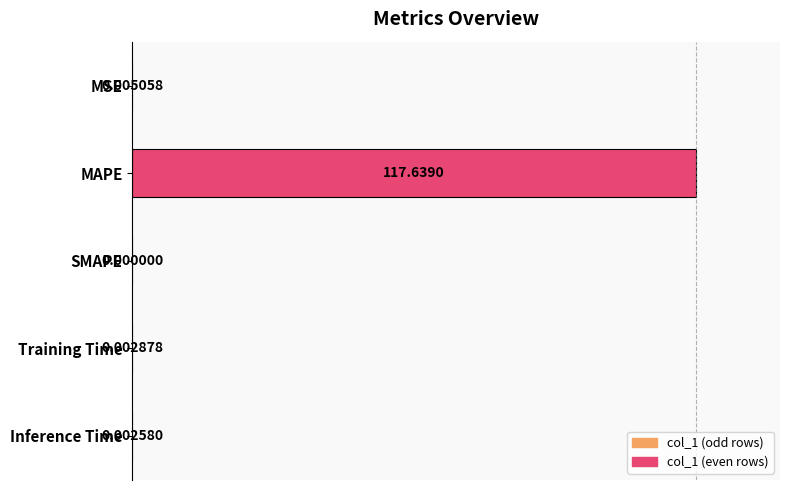

Which label corresponds to the largest value in the chart?

MAPE